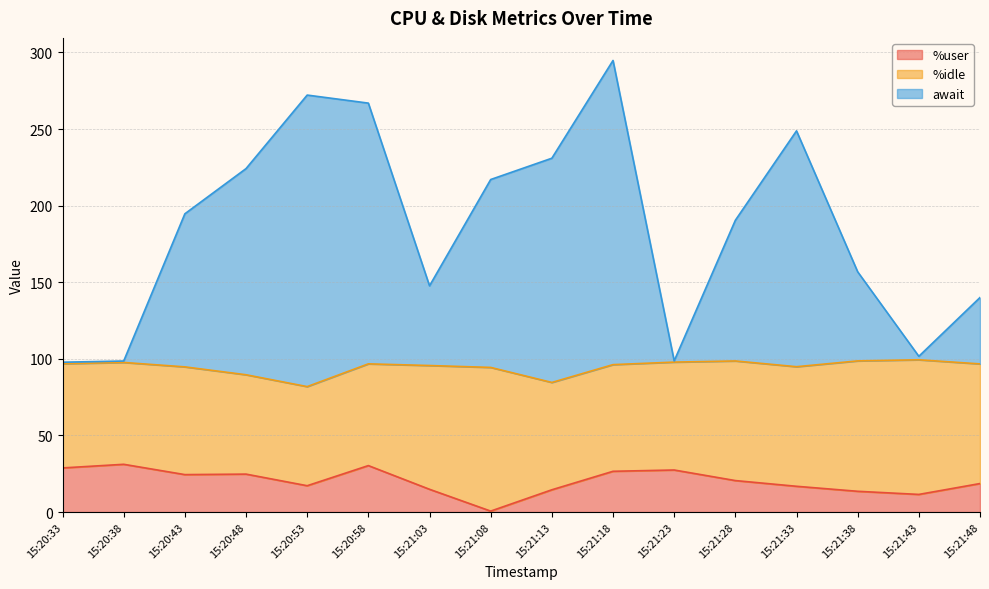

What is the spread (max minus min) of values at 15:21:48?

121.4